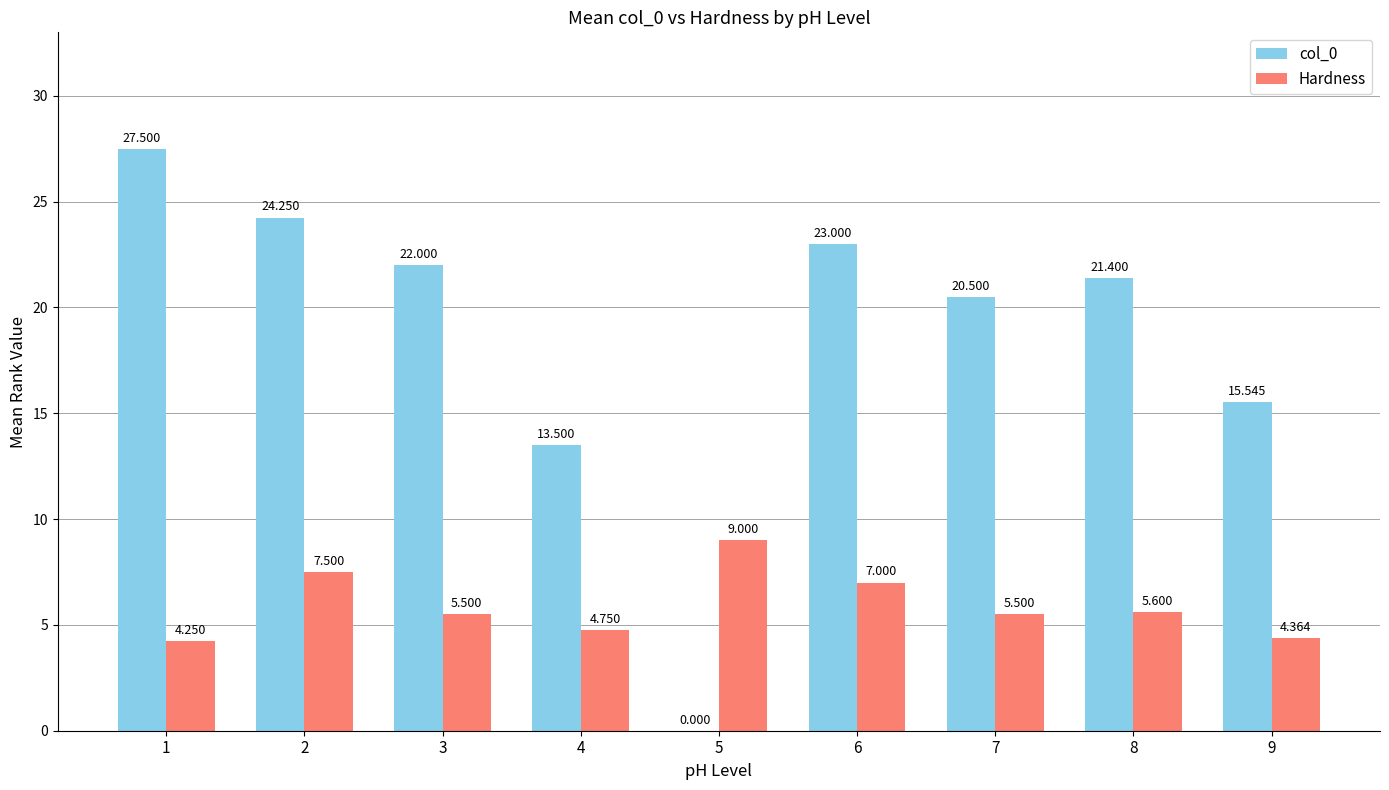

Is the value of col_0 at 9 greater than the value of Hardness at 4?

Yes